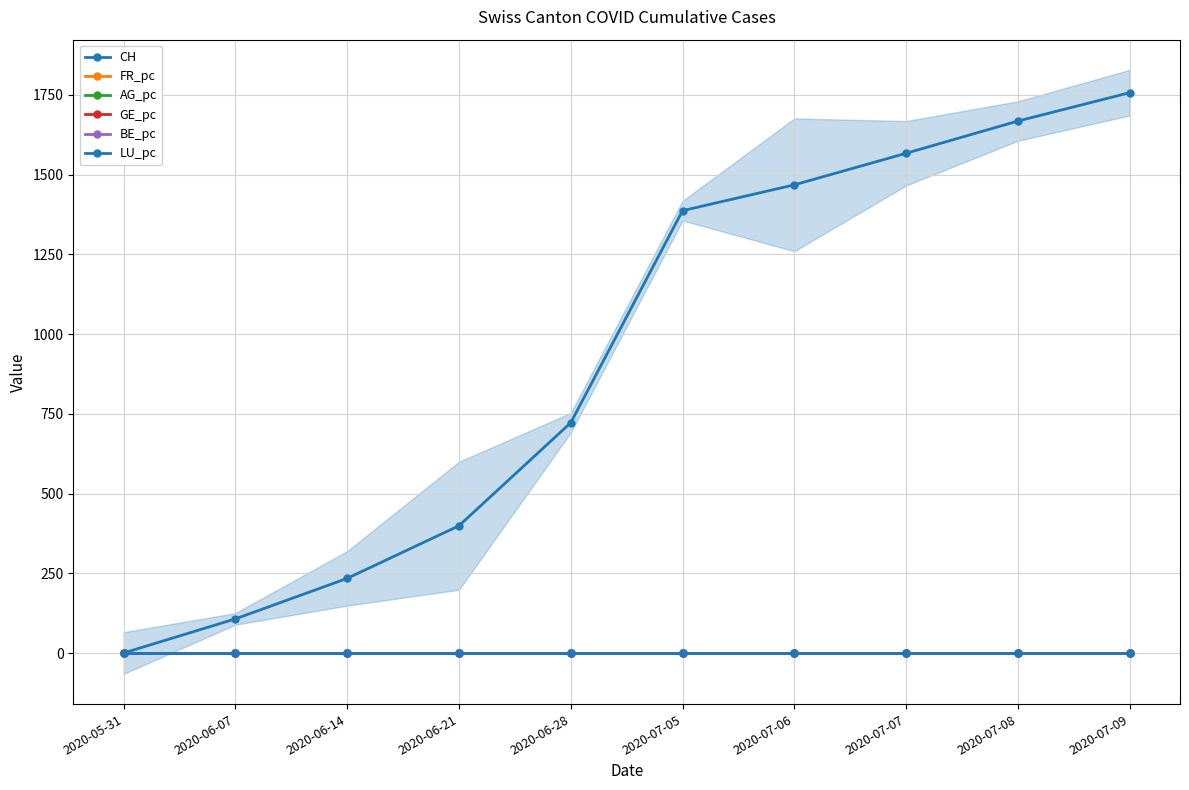

Between 2020-06-07 and 2020-07-05, which is larger?

2020-07-05